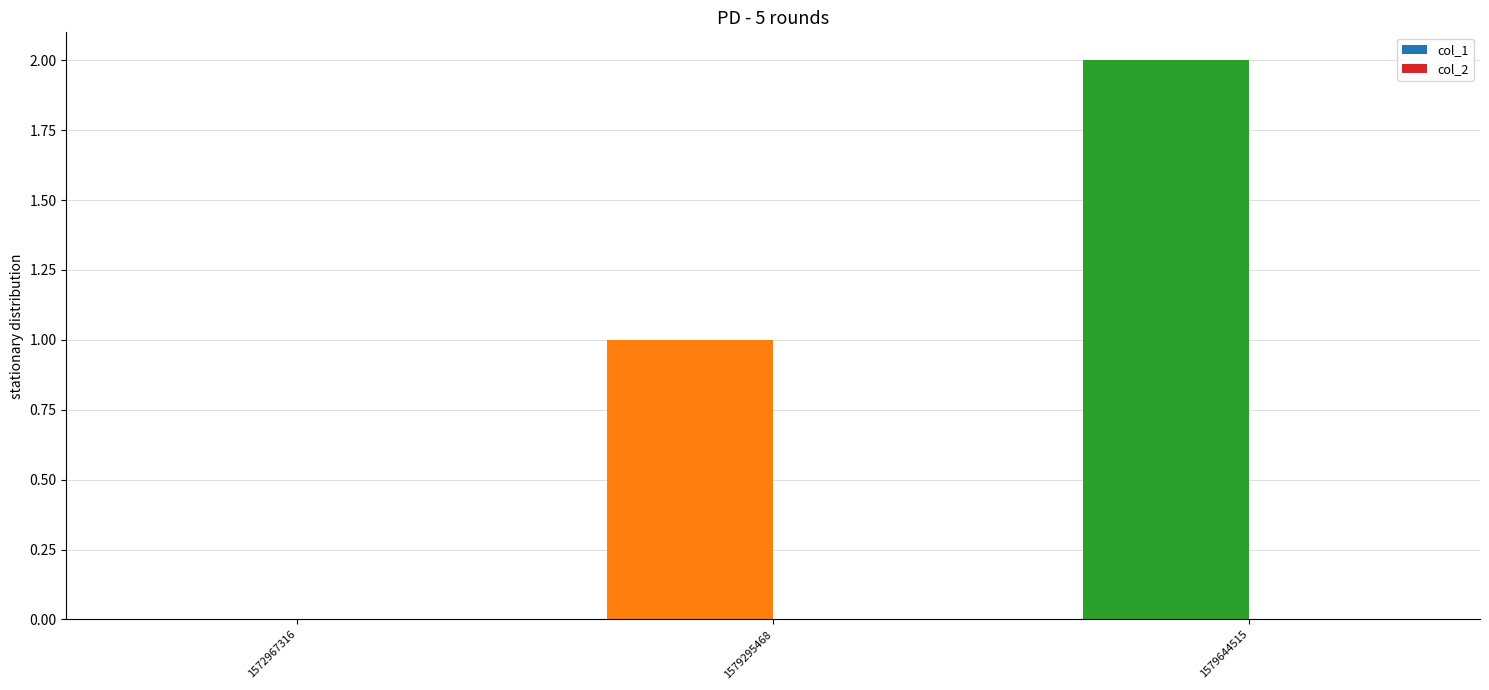

Between 1579295468 and 1572967316, which is larger?

1579295468